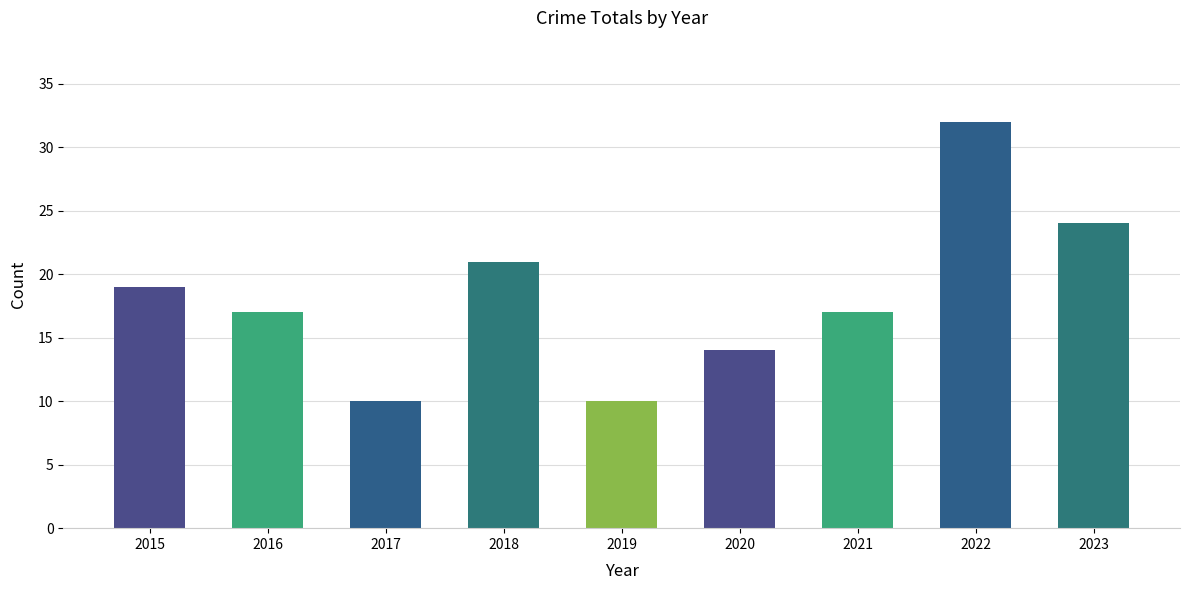

Are the bars grouped side by side (vs. stacked)?

No